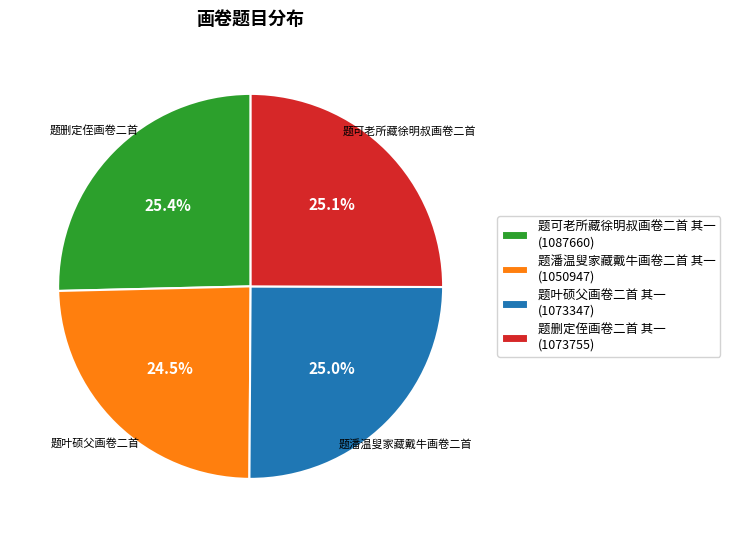

Is it true that 题删定侄画卷二首 其一 is 25% of the pie?

True